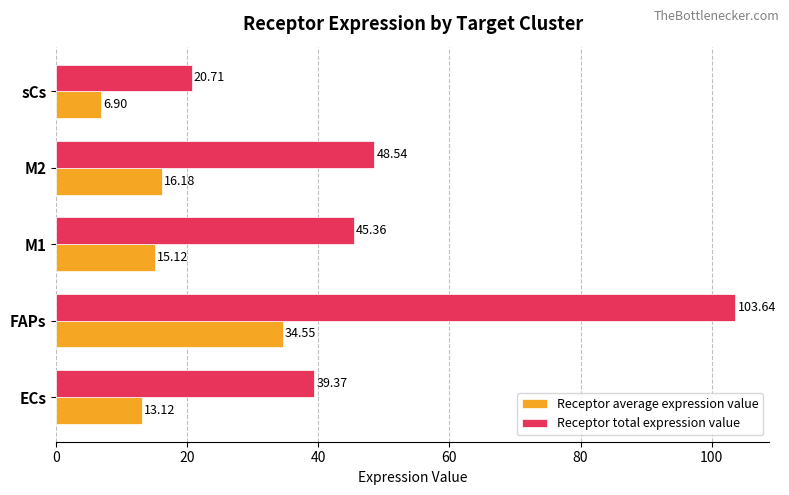

What are all the series names shown in the legend?

Receptor average expression value, Receptor total expression value